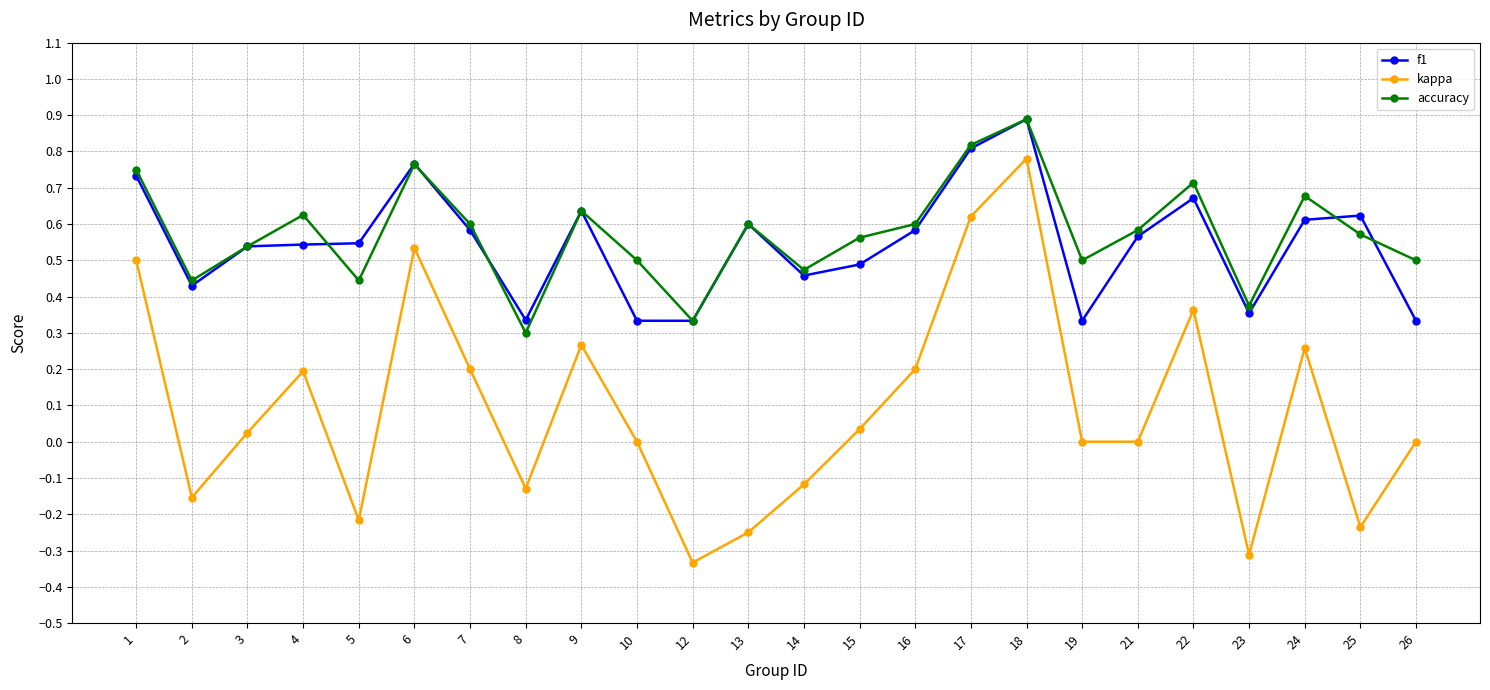

The kappa series shows -0.1 at 13. True or false?

False